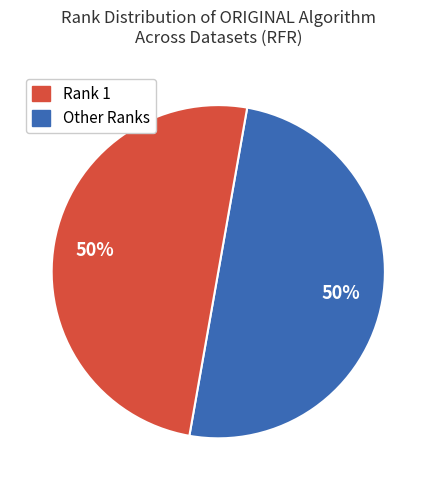

To the nearest percent, what is the average slice percentage?

50%